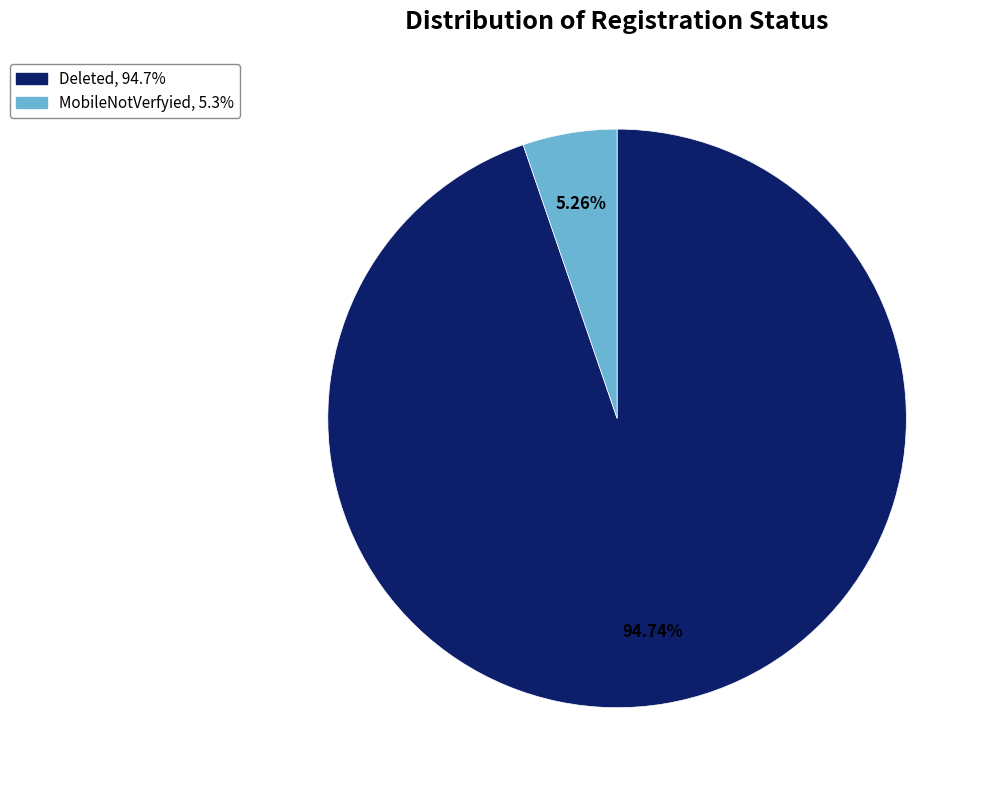

What is the ratio of the value at Deleted to the value at MobileNotVerfyied?

18.0